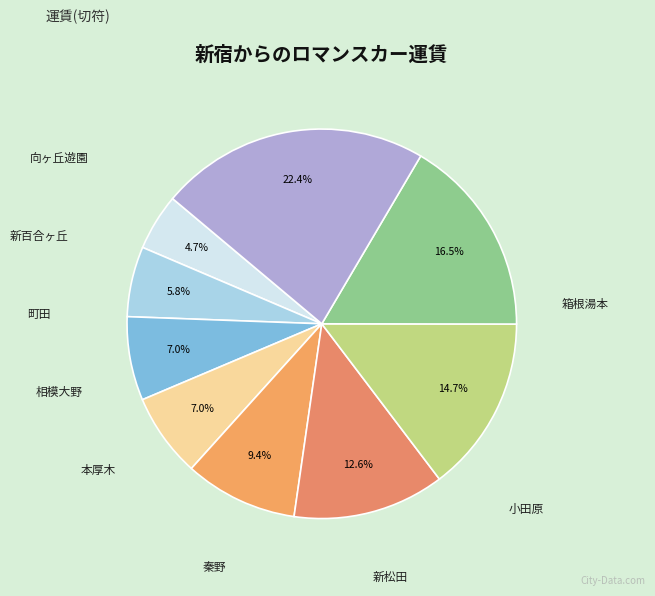

True or false: 箱根湯本 accounts for 13% of the total.

False